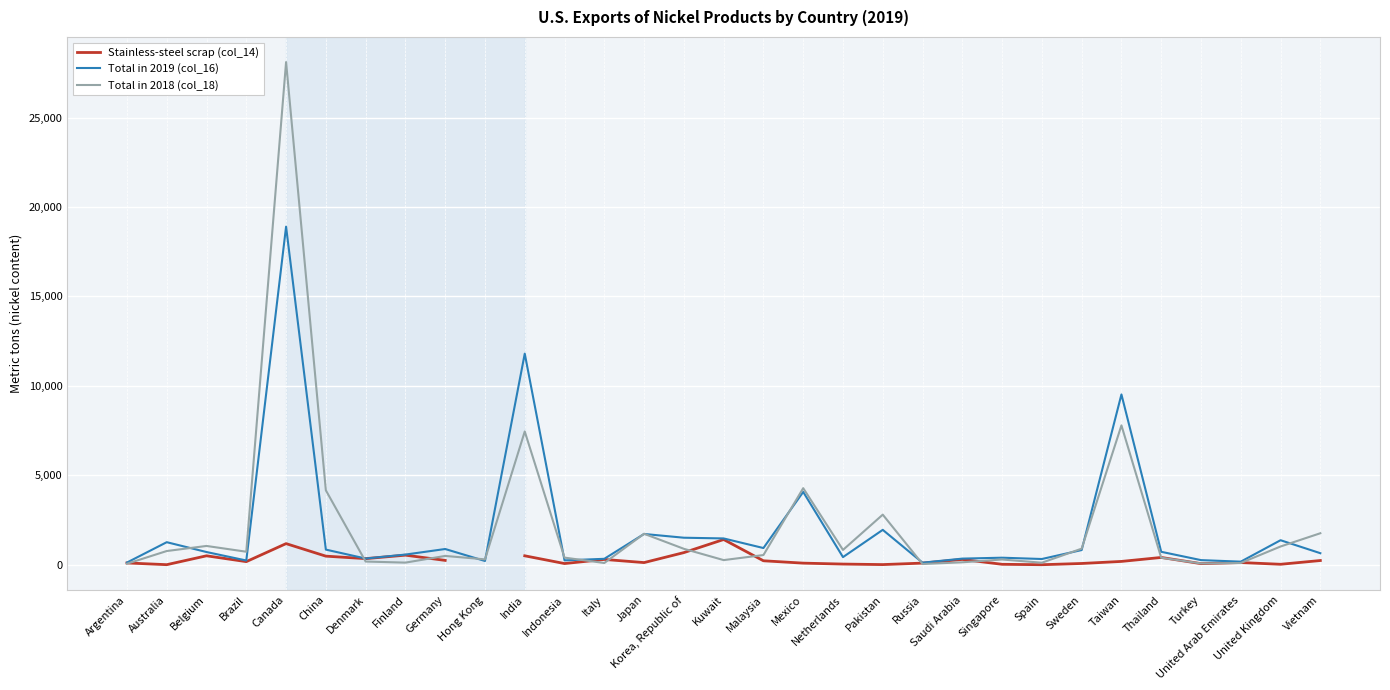

What is the difference between the second highest and minimum values in the Total in 2019 (col_16) series?

11686